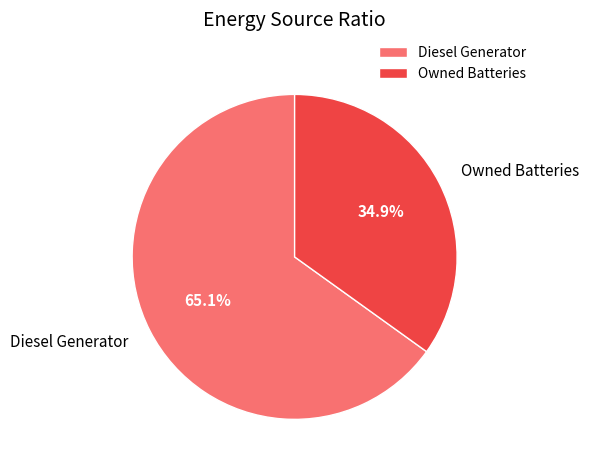

What is the total percentage of Owned Batteries and Diesel Generator?

100.0%